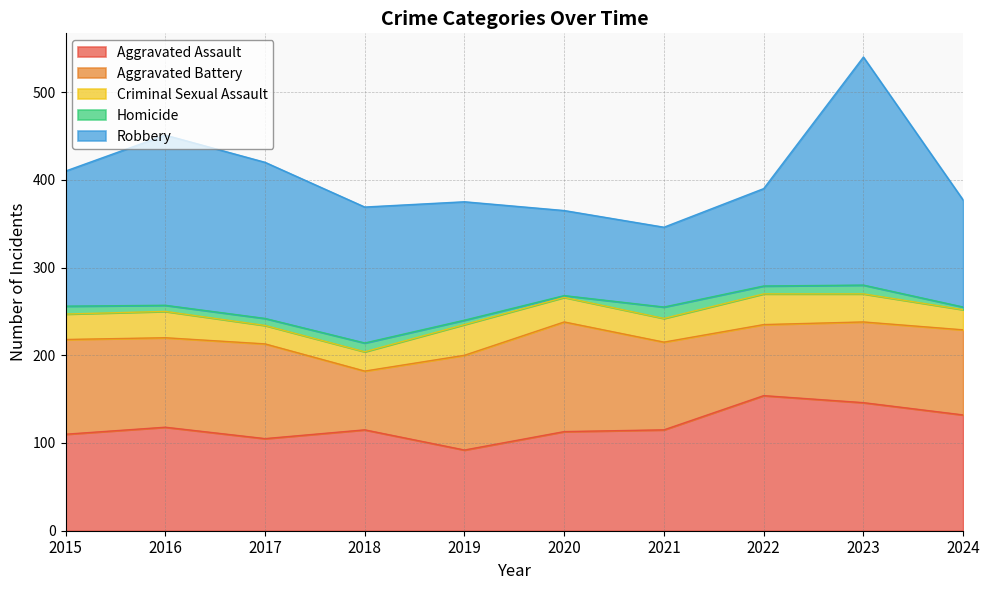

Reading right to left, extract all data points from this chart.

Aggravated Assault: 132	146	154	115	113	92	115	105	118	110
Aggravated Battery: 97	92	81	100	125	108	67	108	102	108
Criminal Sexual Assault: 23	32	35	27	28	35	22	21	30	29
Homicide: 3	10	9	13	2	5	10	8	7	9
Robbery: 122	260	111	91	97	135	155	178	194	154